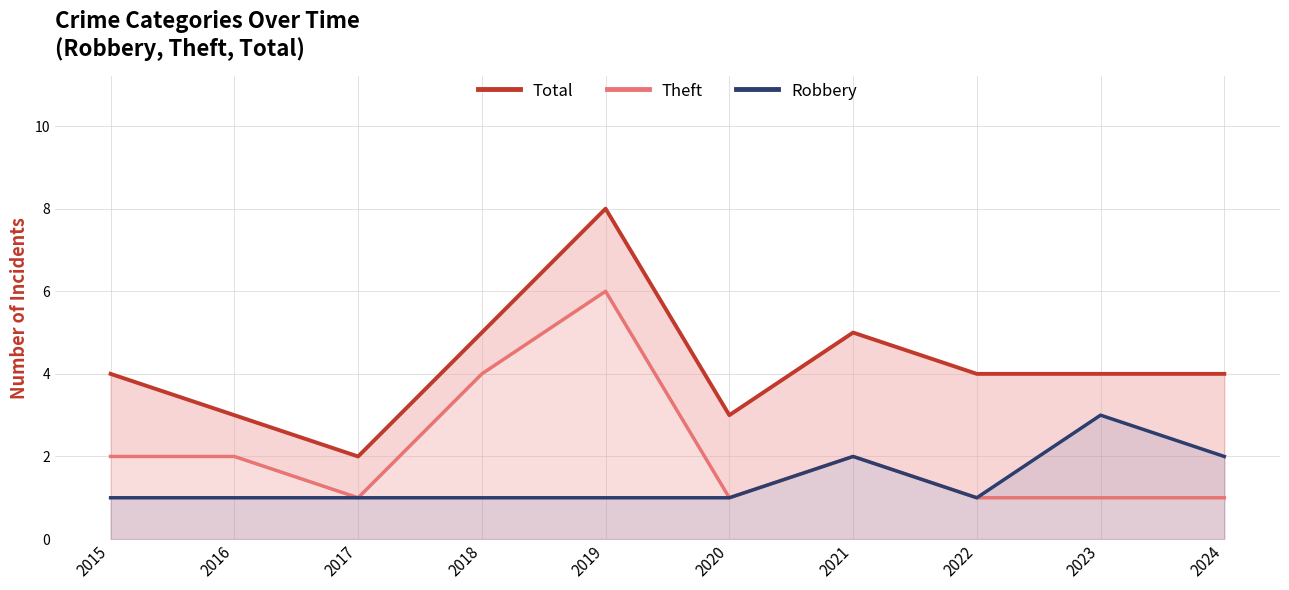

Where is the first local minimum for Total?

2017